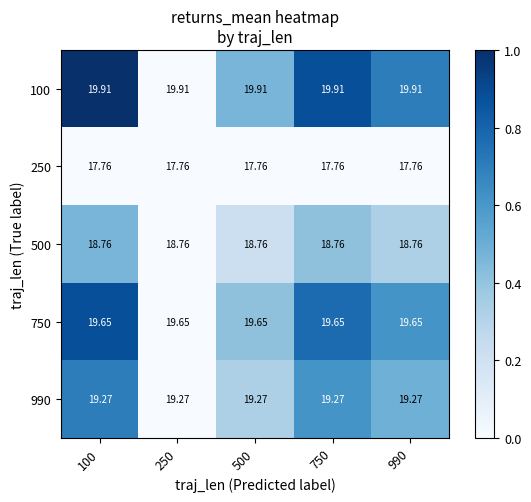

Is the value of 500 at 990 greater than the value of 250 at 500?

Yes